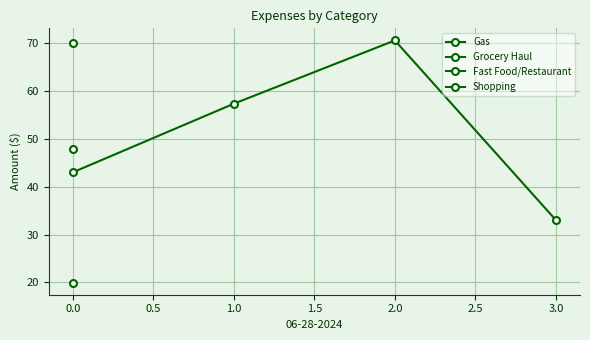

Reading left to right, extract all data points from this chart.

43.0	57.3	70.5	33.0